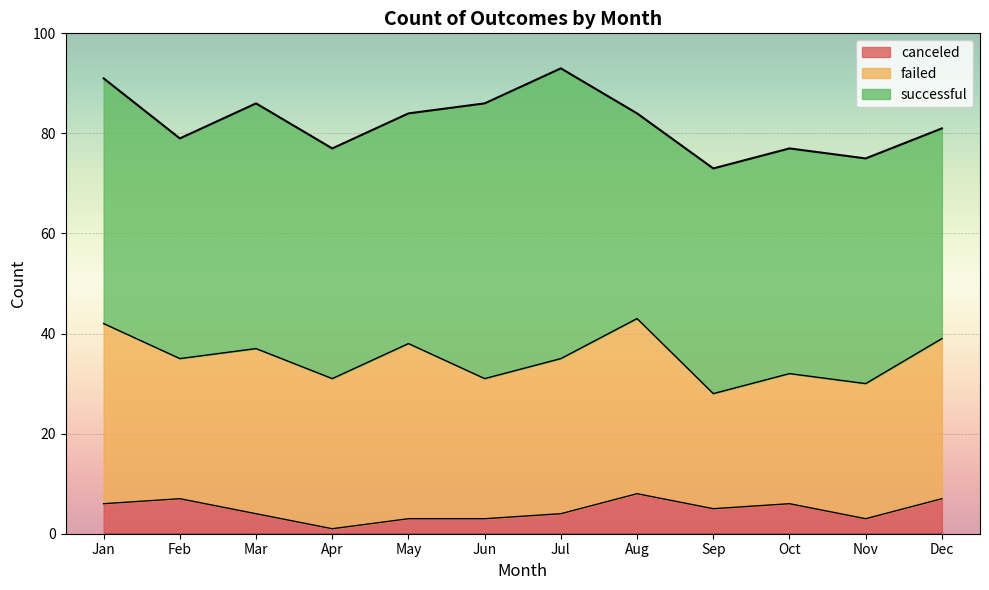

True or false: failed has more than 0 interior local peaks.

True